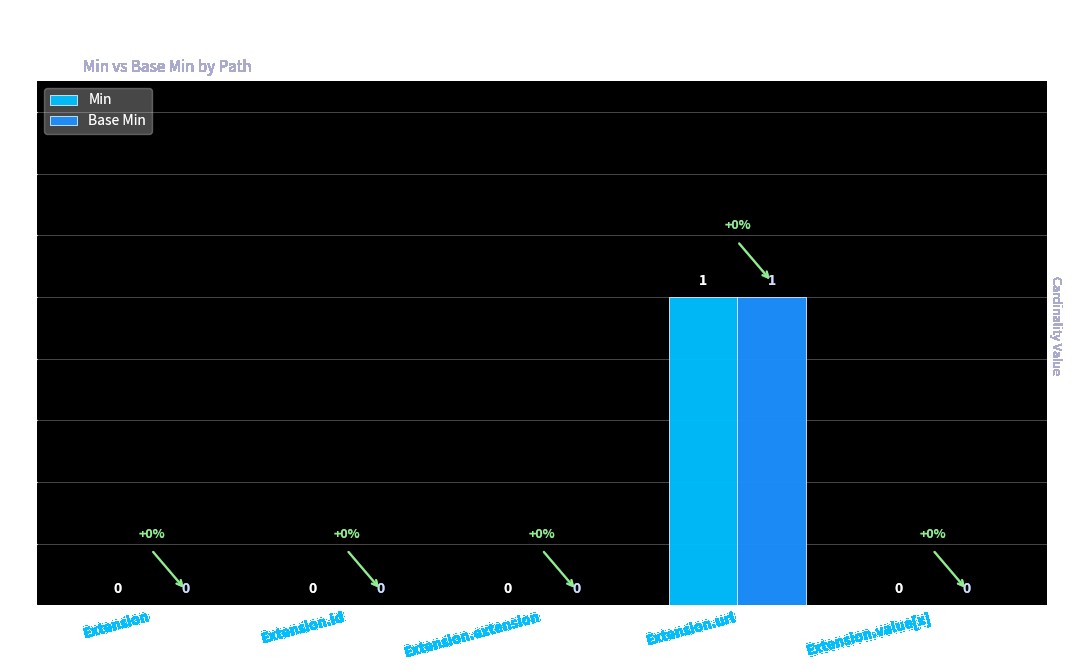

Is the value of Base Min at Extension.url greater than the value of Min at Extension.extension?

Yes